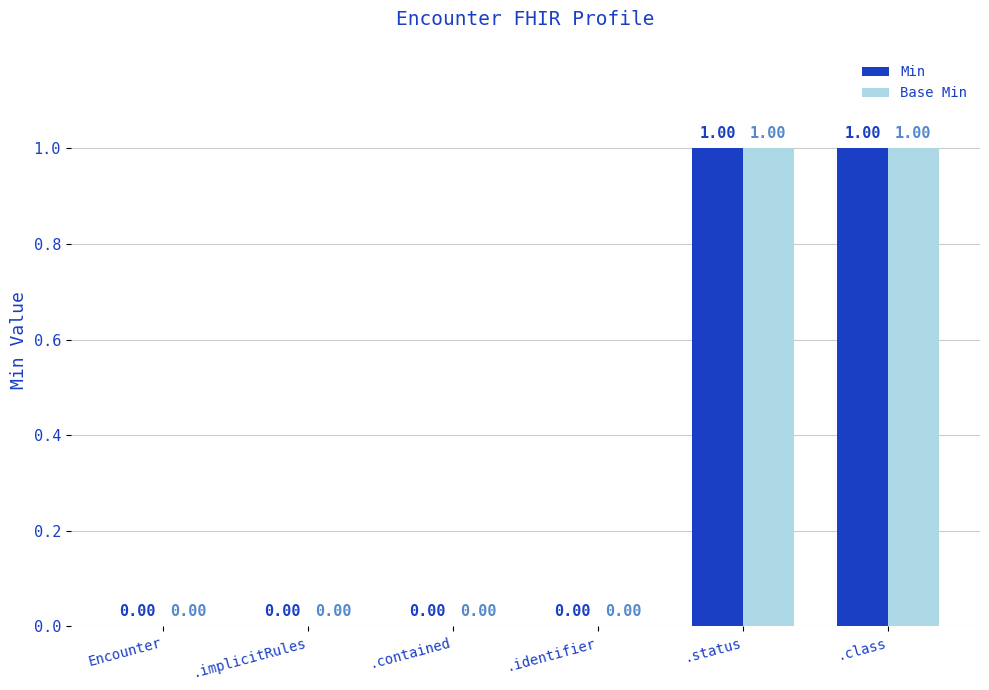

What is the difference between the maximum and minimum values in the Min series?

1